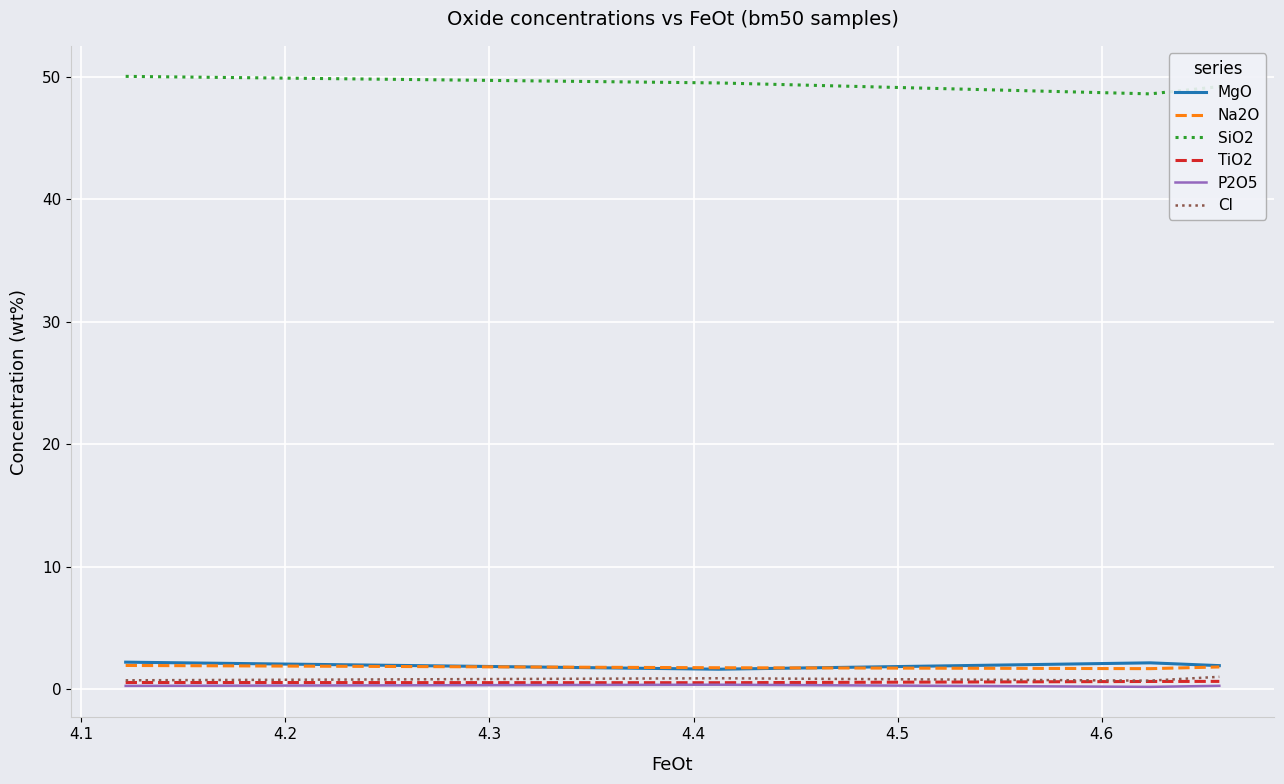

What is the average value of the SiO2 series?

49.4